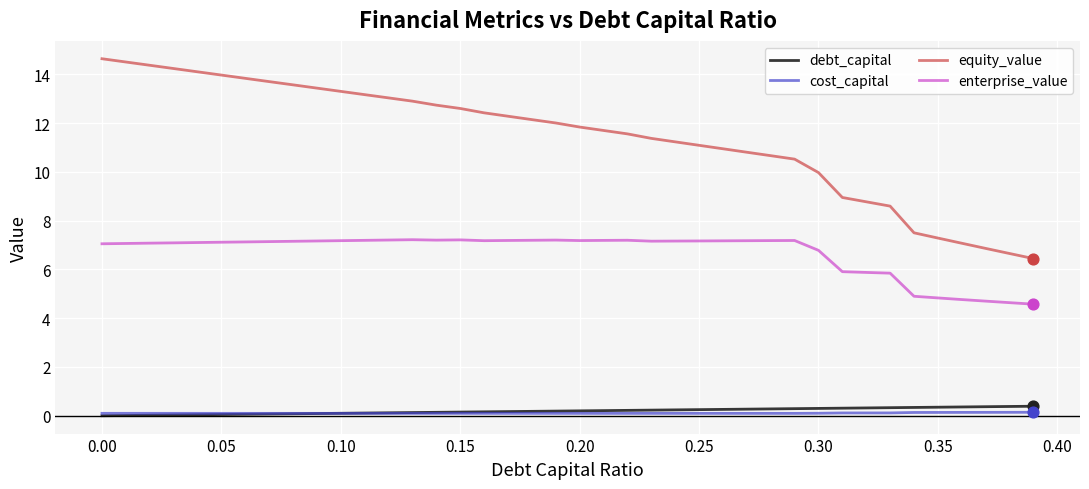

At how many categories does at least one series exceed 3?

40